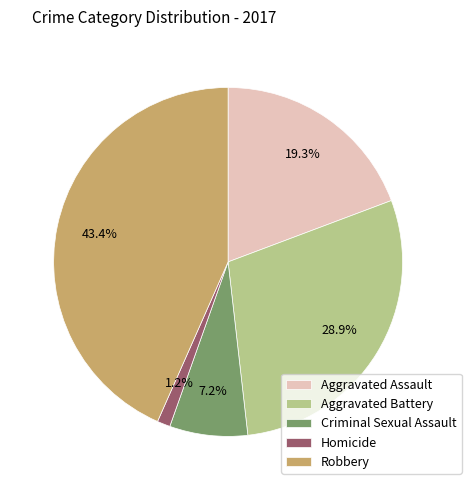

What is the smallest slice in the pie chart?

Homicide